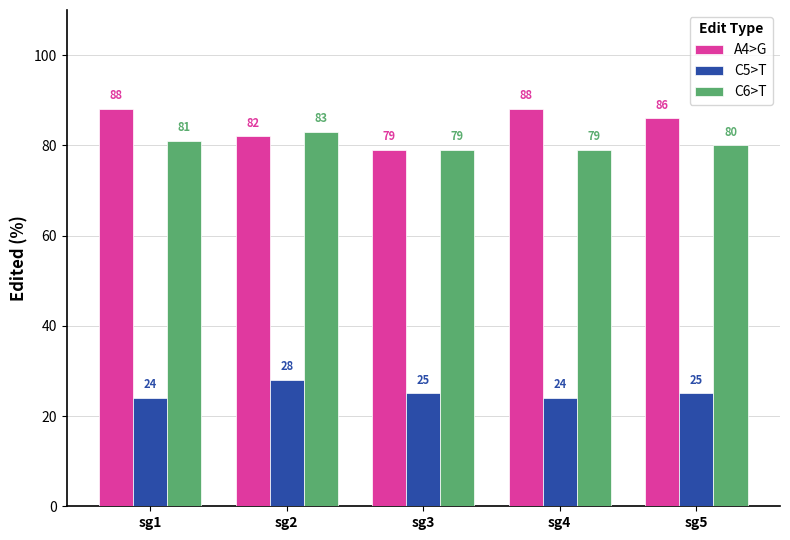

Are the bars grouped side by side (vs. stacked)?

Yes